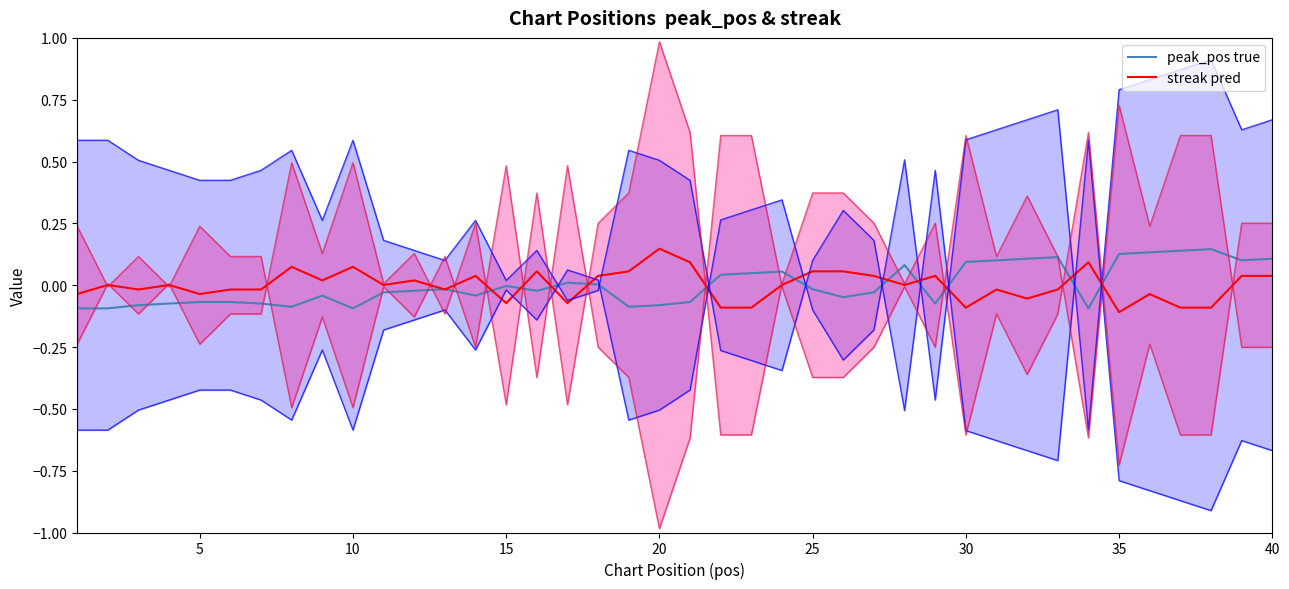

Which category has the lowest value in the streak pred series?

35